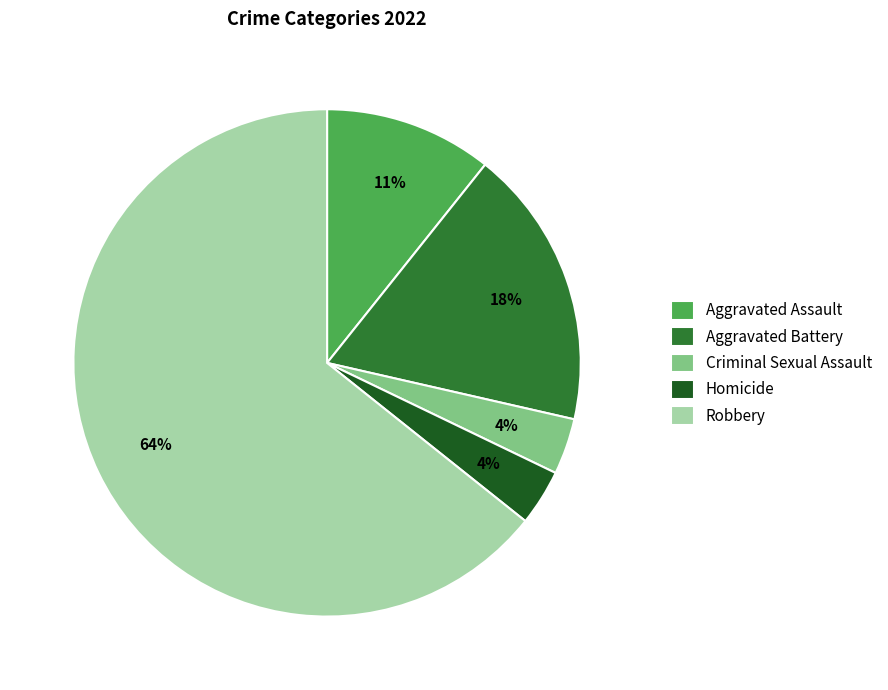

To the nearest percent, what is the difference between the Criminal Sexual Assault and Aggravated Battery slice percentages?

14%